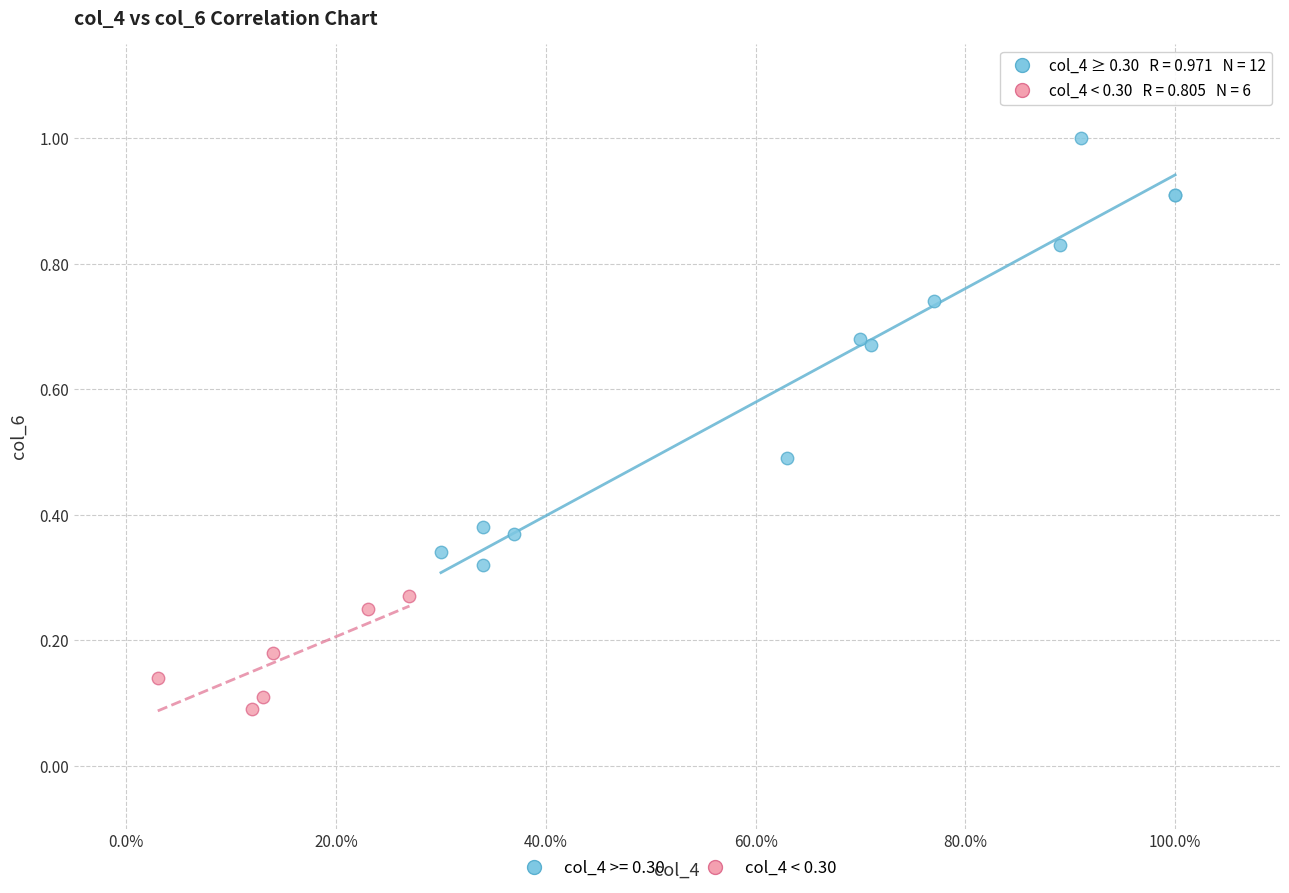

Which series contains the lowest Y value?

col_4 < 0.30